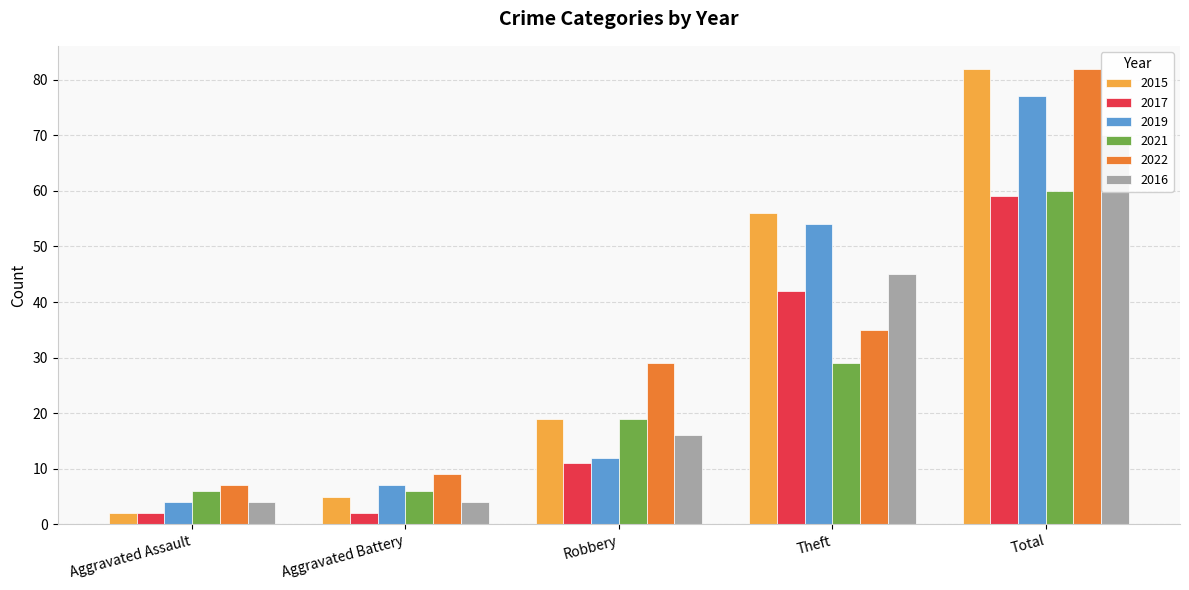

Reading left to right, what are all the values shown in this chart?

2015: 2	5	19	56	82
2017: 2	2	11	42	59
2019: 4	7	12	54	77
2021: 6	6	19	29	60
2022: 7	9	29	35	82
2016: 4	4	16	45	70